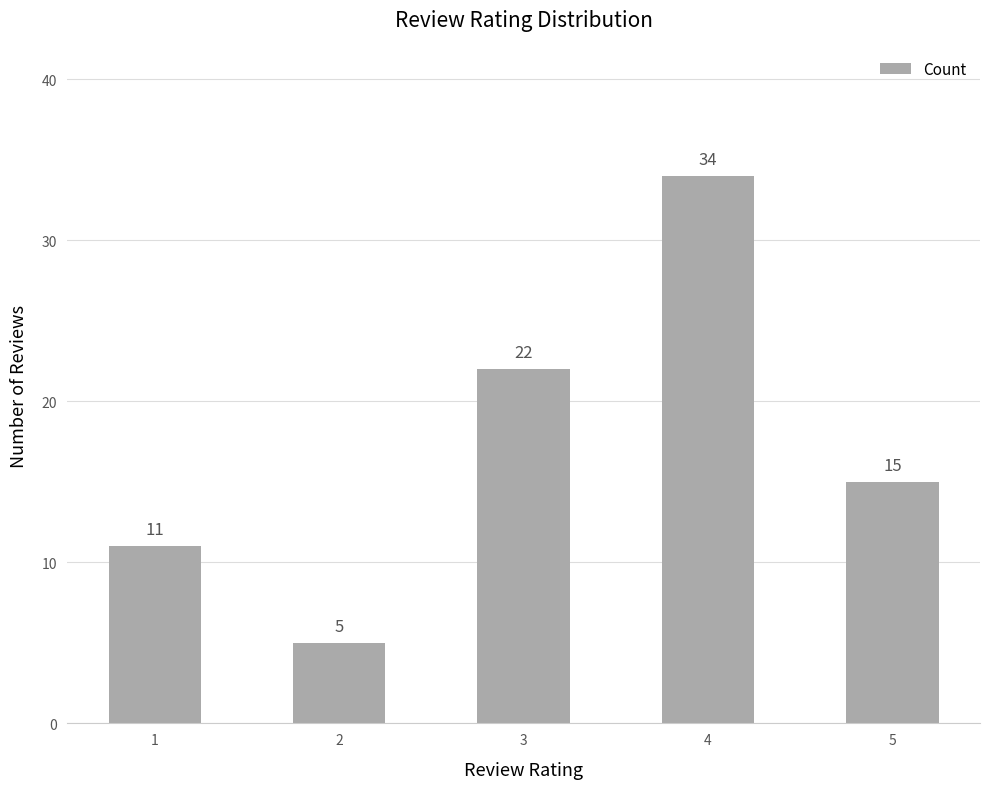

What is the difference between the values at 2 and 5?

10